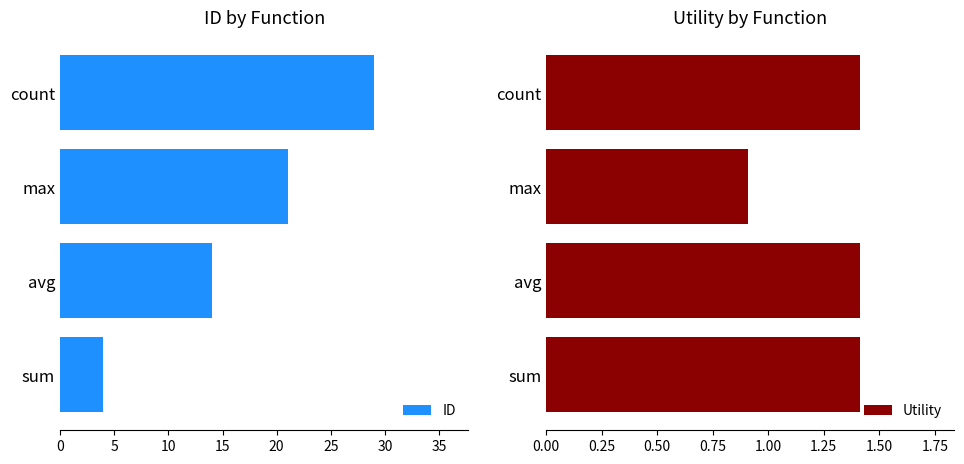

How many distinct data groups are displayed?

2